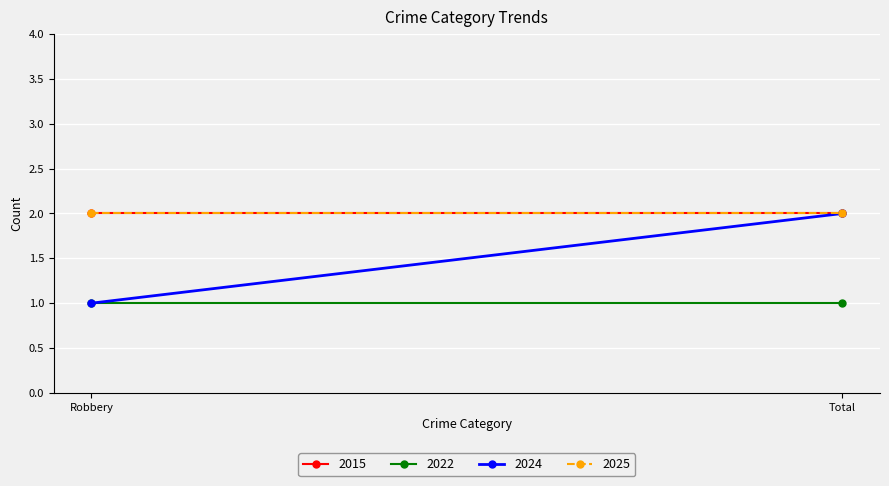

What is the sum of all 2015 values?

4